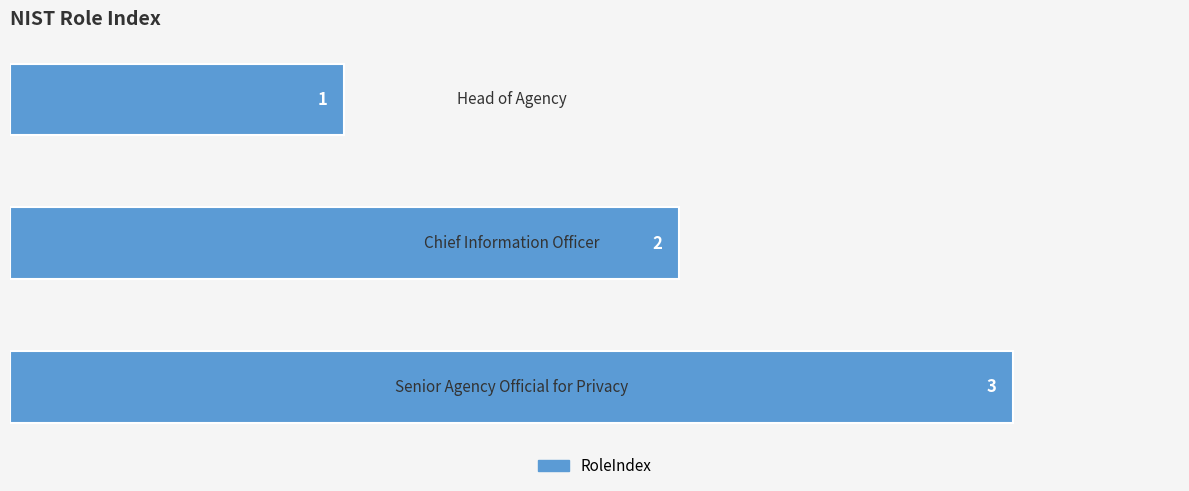

What is the sum of all values?

6